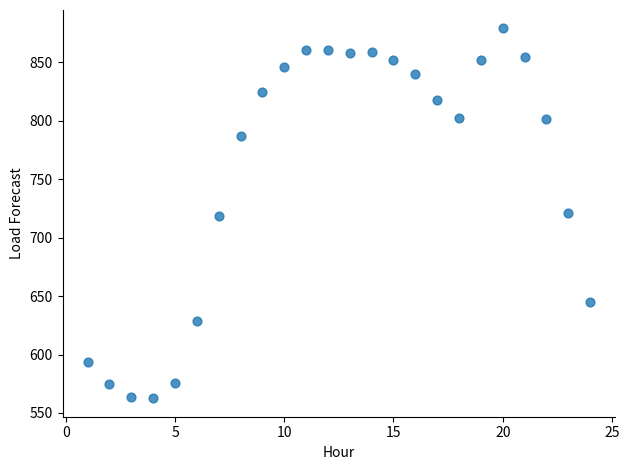

What is the range of Y values (max minus min)?

316.2